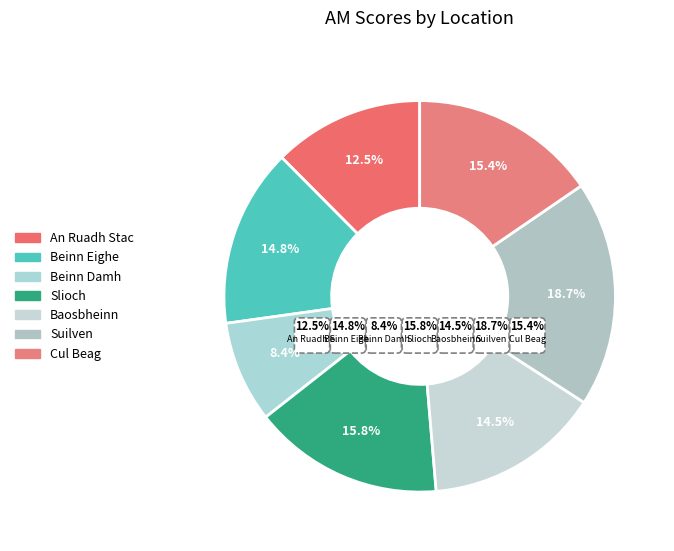

Is Beinn Damh the majority of the pie?

No